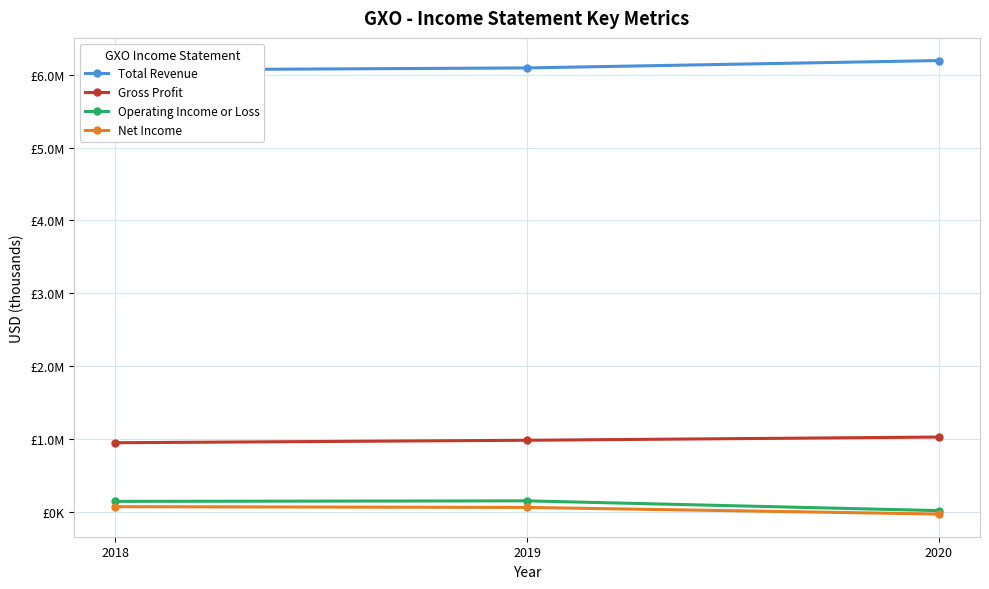

Which series changed the most between 2018 and 2020?

Total Revenue